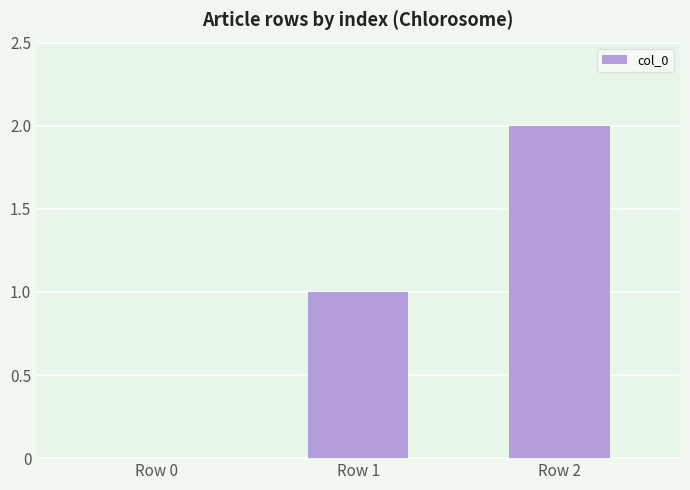

Where is the data nearest to the value 1?

Row 1